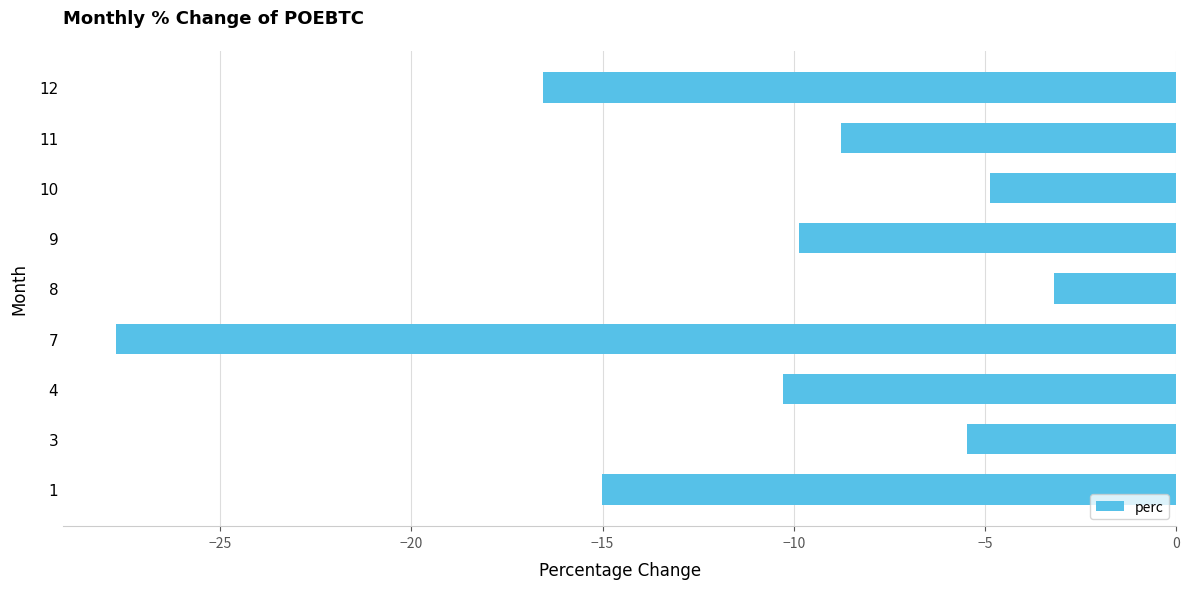

Does the chart contain any negative values?

Yes